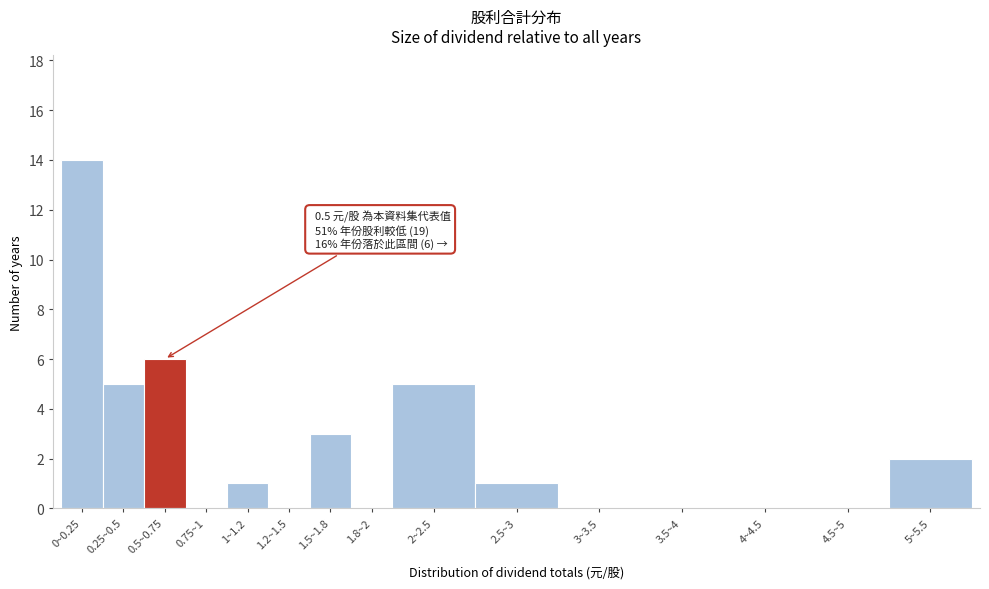

Reading left to right, transcribe all the data shown in this chart.

0~0.25=14	0.25~0.5=5	0.5~0.75=6	0.75~1=0	1~1.2=1	1.2~1.5=0	1.5~1.8=3	1.8~2=0	2~2.5=5	2.5~3=1	3~3.5=0	3.5~4=0	4~4.5=0	4.5~5=0	5~5.5=2